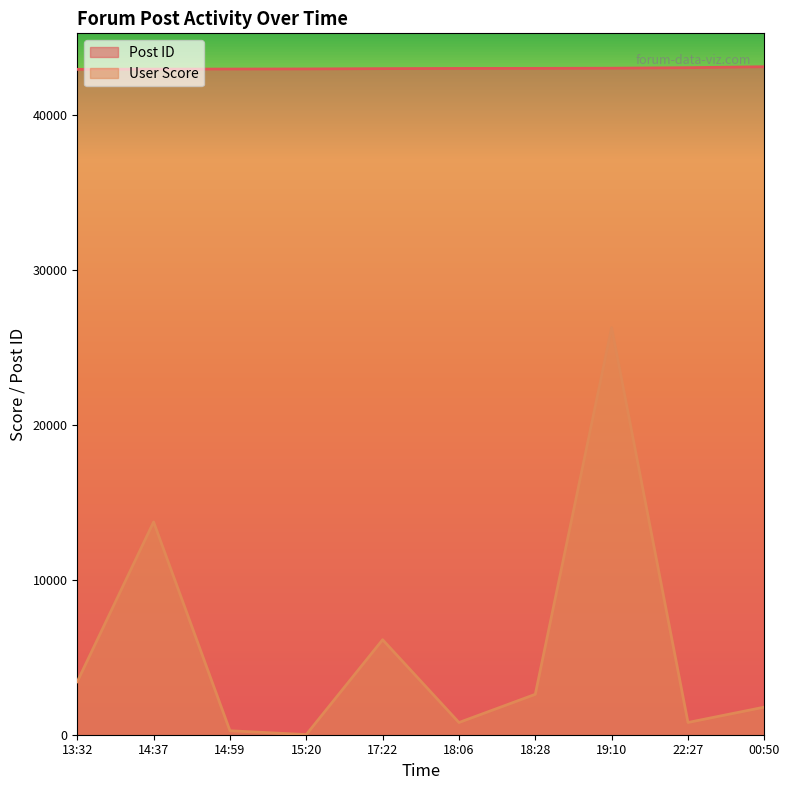

True or false: User Score and Post ID intersect in this chart.

False